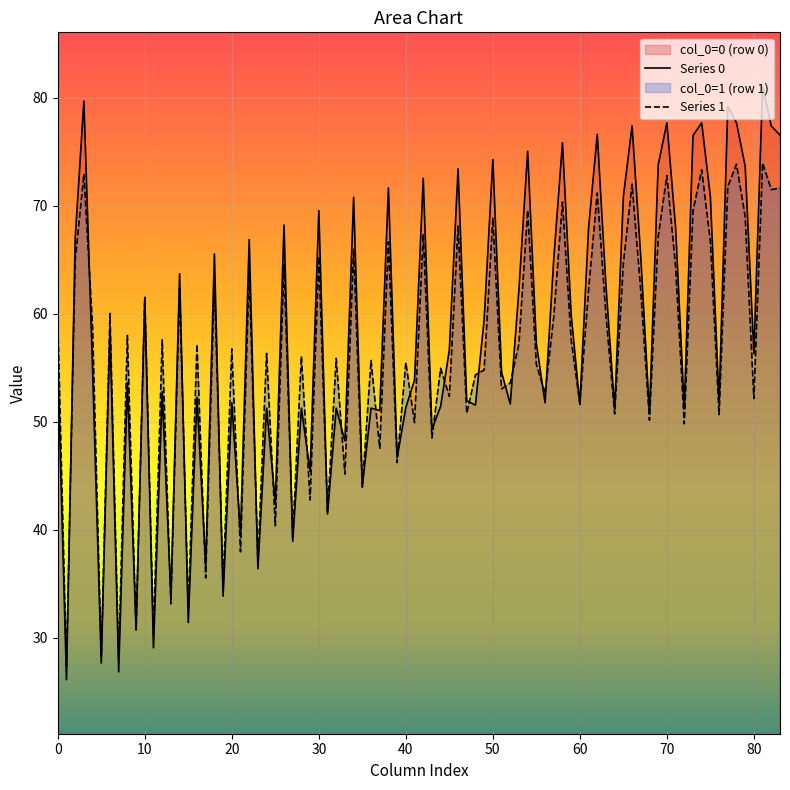

Which series has the widest spread of values?

Series 0